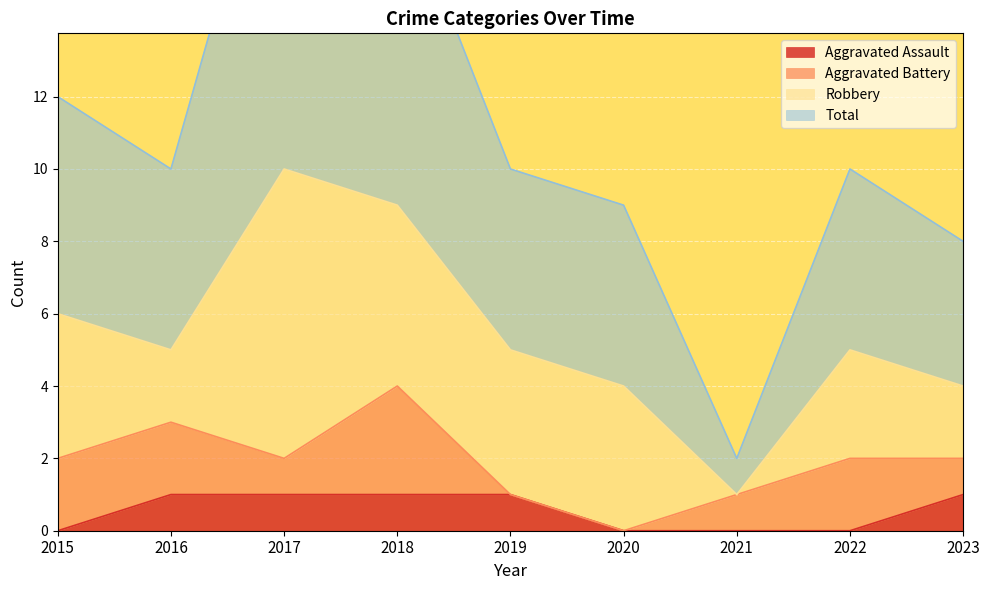

True or false: Aggravated Assault has a value of 1 at 2016.

True